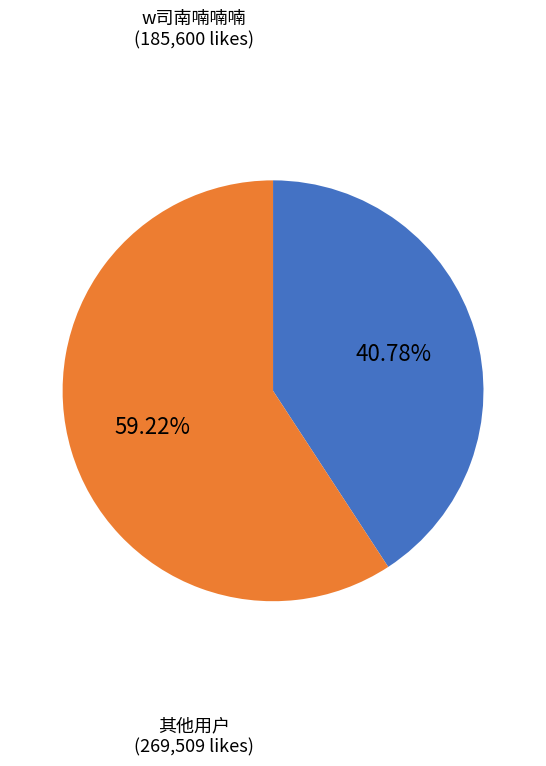

What is the largest slice in the pie chart?

其他用户